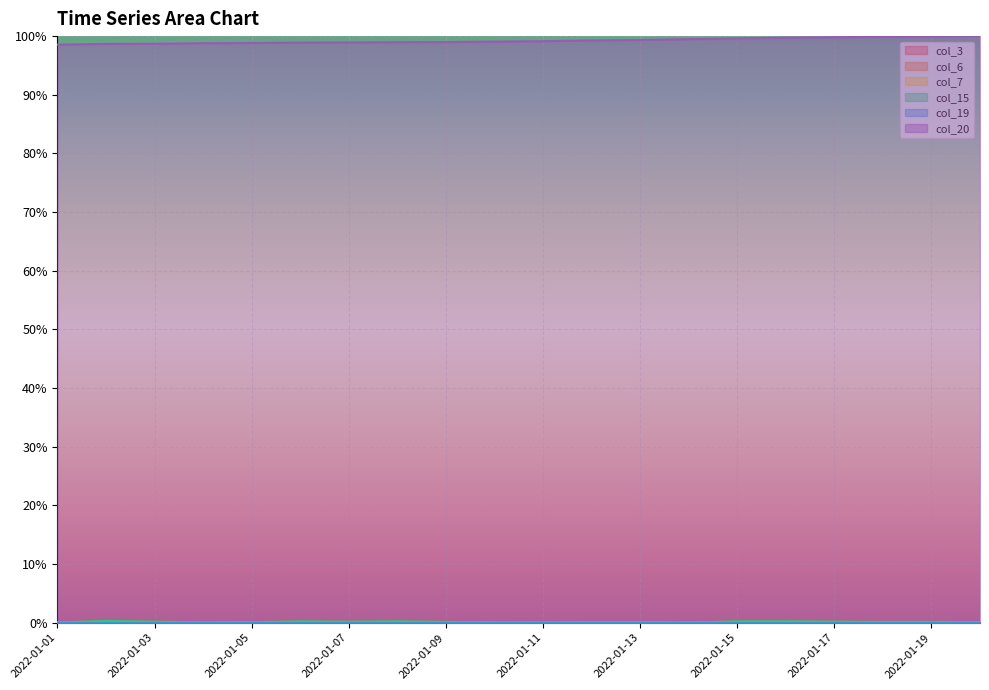

Count the number of data series in this chart.

6